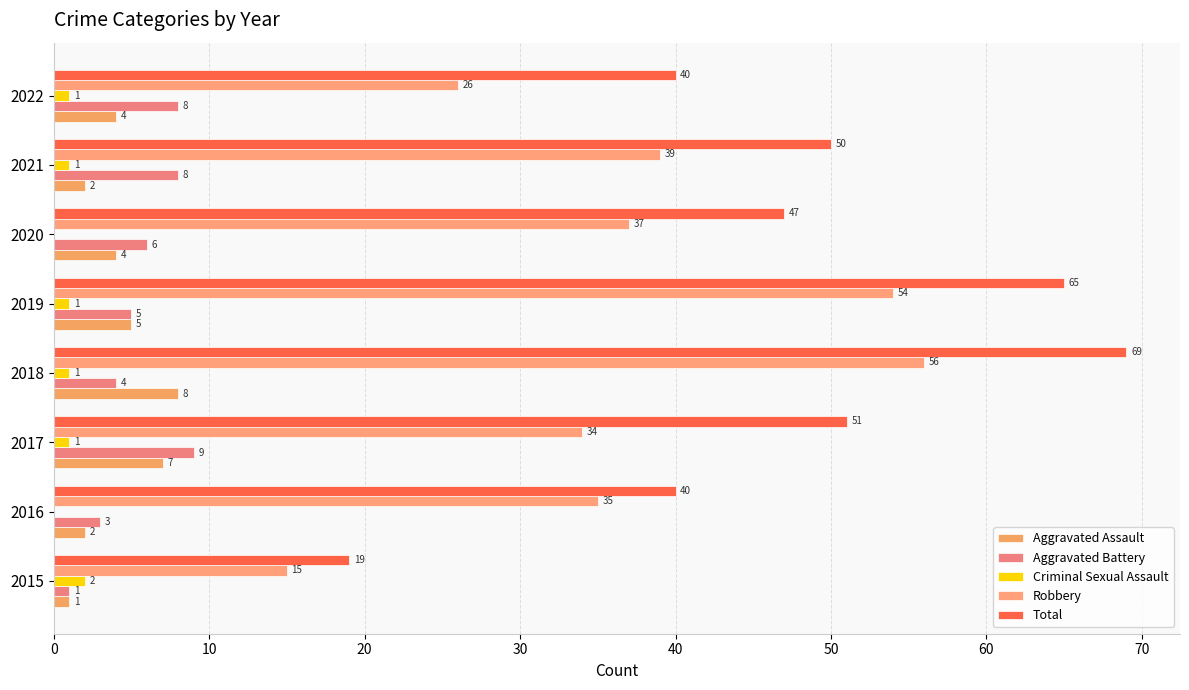

What is the value of the Aggravated Assault bar at the 1st from the left?

1